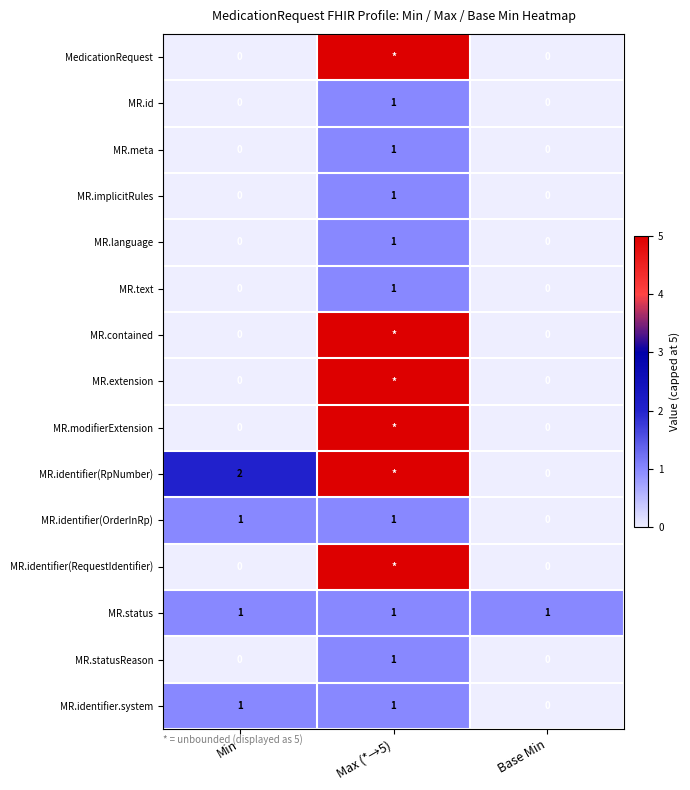

Between Min and Base Min, which series saw the biggest shift?

MR.identifier(RpNumber)